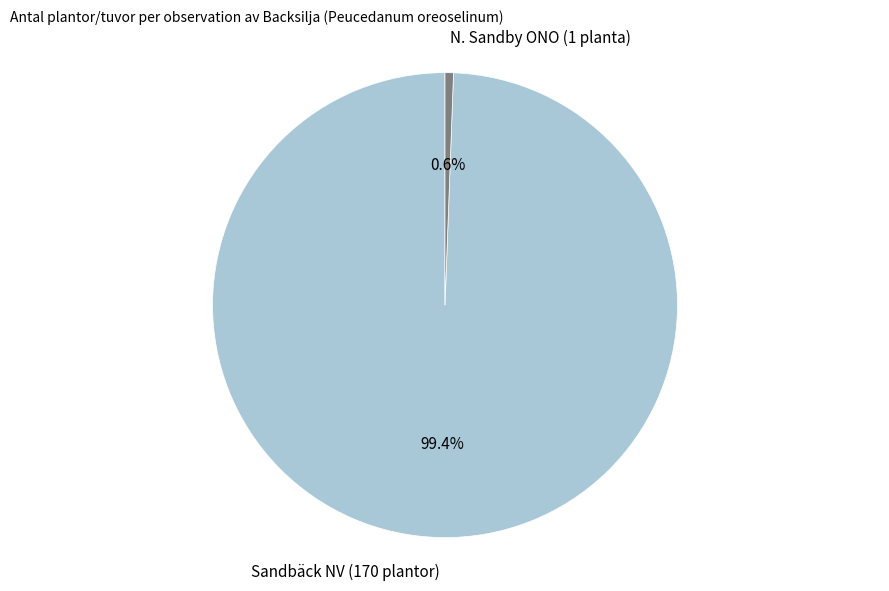

What is the majority slice?

Sandbäck NV (170 plantor)